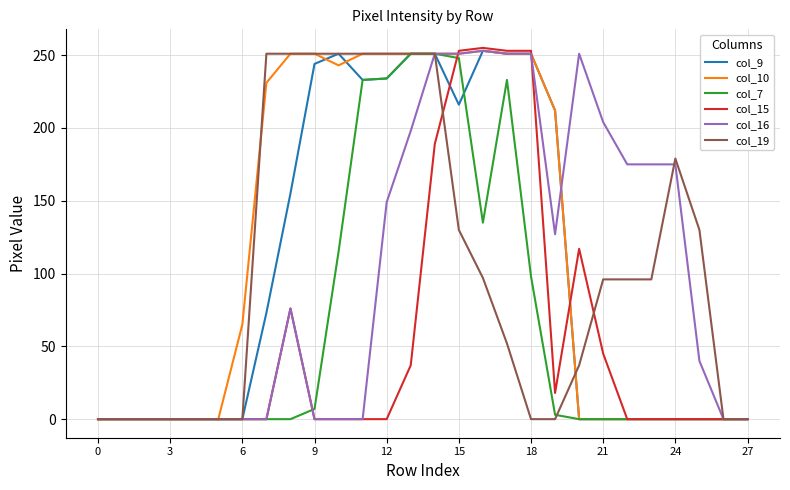

What is the difference between the second highest and second lowest values in the col_7 series?

251